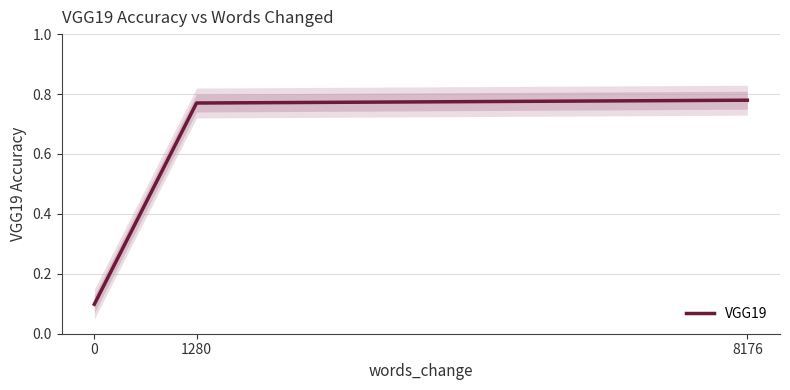

Between 1280 and 8176, which is larger?

8176